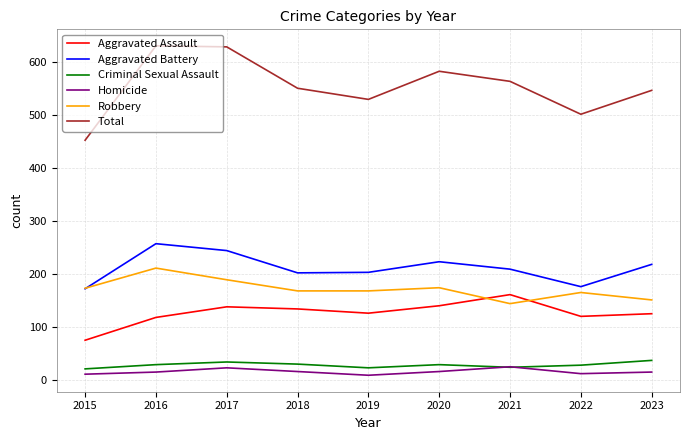

What is the difference between the maximum and second lowest values in the Aggravated Battery series?

81